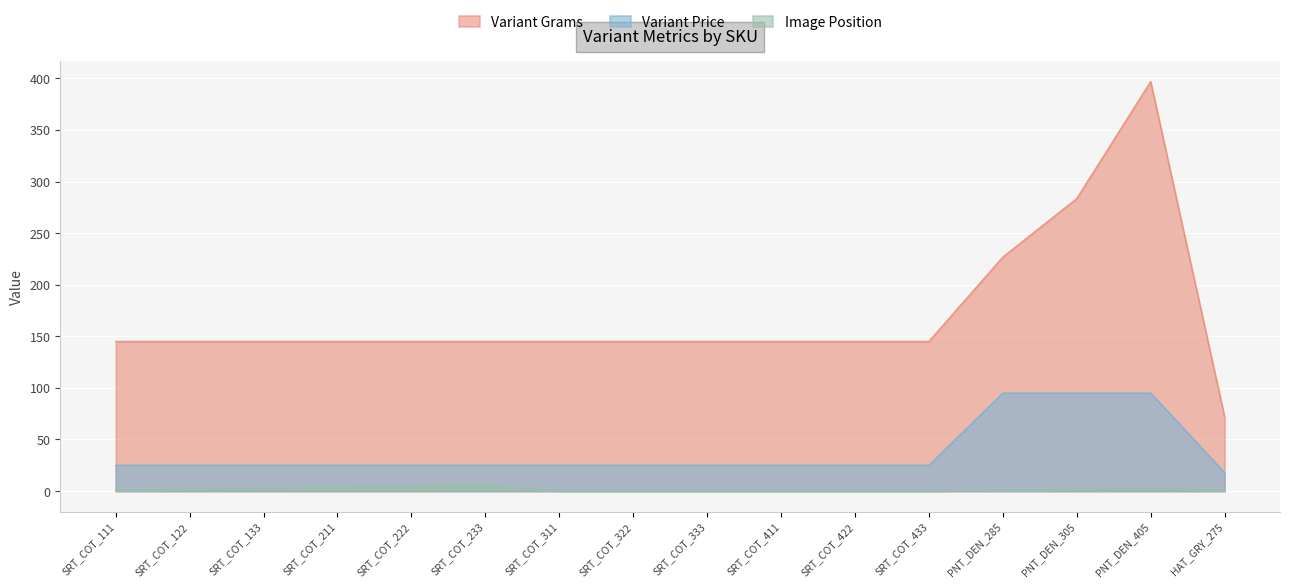

Reading left to right, what are all the values shown in this chart?

Variant Grams: 145.0	145.0	145.0	145.0	145.0	145.0	145.0	145.0	145.0	145.0	145.0	145.0	226.8	283.5	396.9	72.0
Variant Price: 25.0	25.0	25.0	25.0	25.0	25.0	25.0	25.0	25.0	25.0	25.0	25.0	95.0	95.0	95.0	18.0
Image Position: 1.0	2.0	3.0	4.0	5.0	6.0	0.0	0.0	0.0	0.0	0.0	0.0	1.0	2.0	3.0	1.0